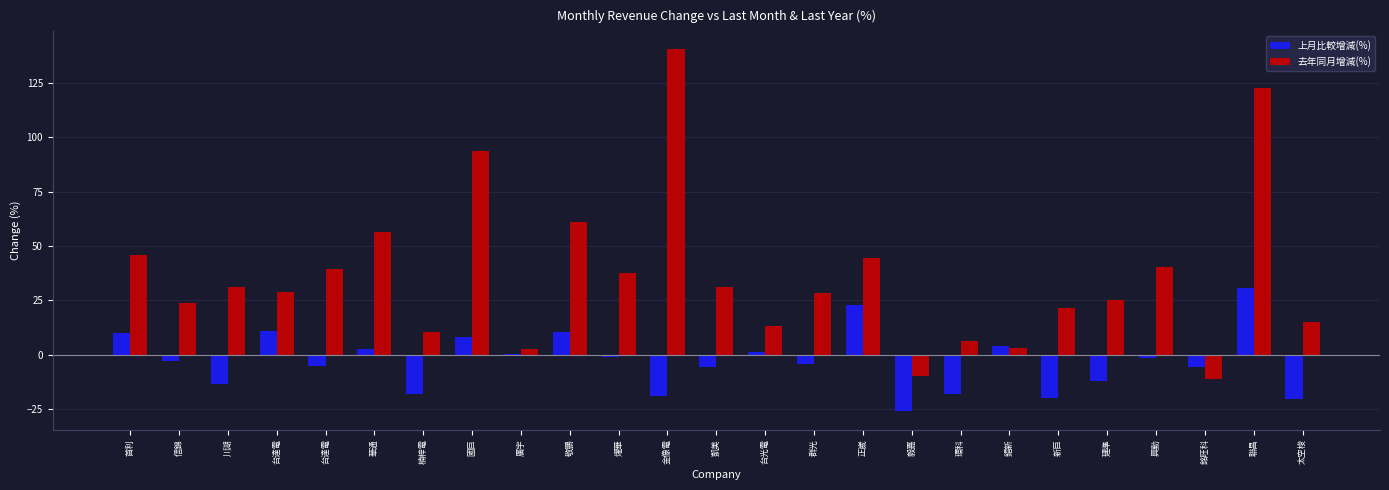

What is the difference between the maximum and minimum values in the 去年同月增減(%) series?

151.1